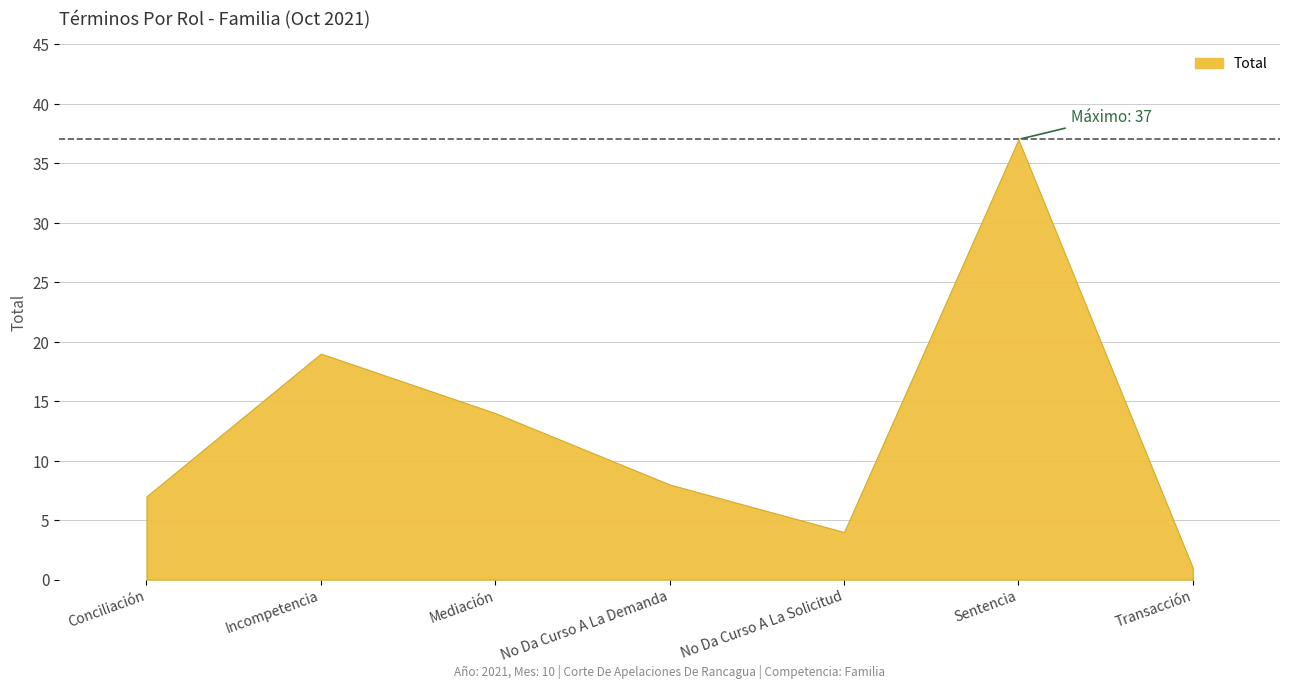

What is the smallest value displayed?

1